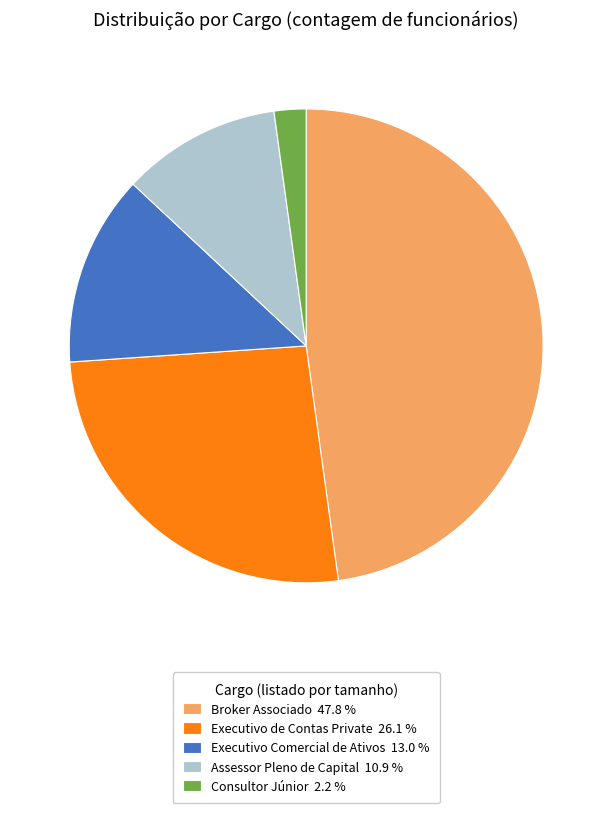

Which category has the biggest portion of the pie?

Broker Associado